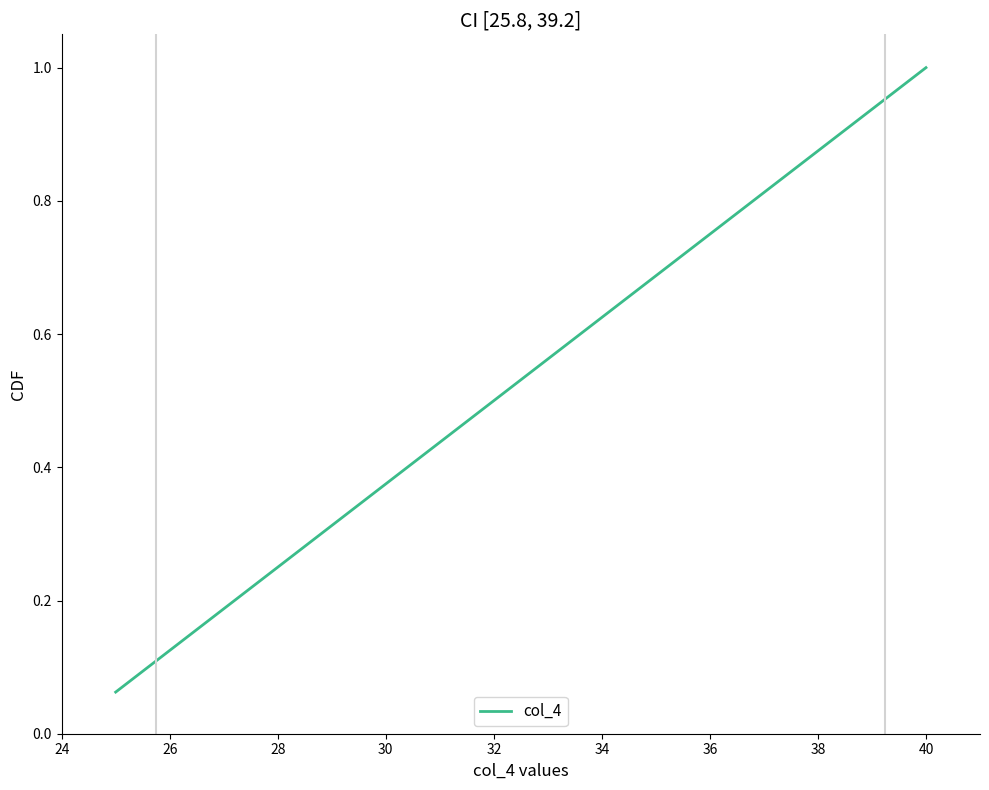

What is the greatest value displayed?

1.0